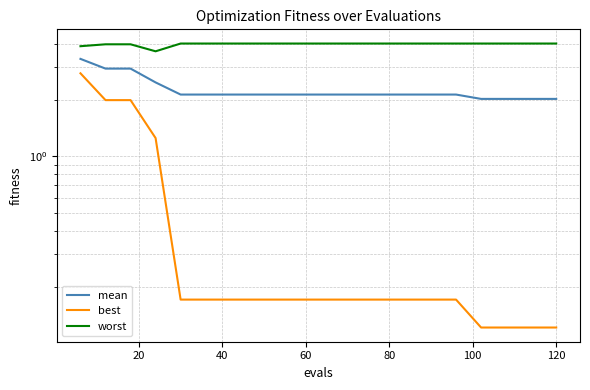

What is the difference between the worst values at 0 and 100?

0.1